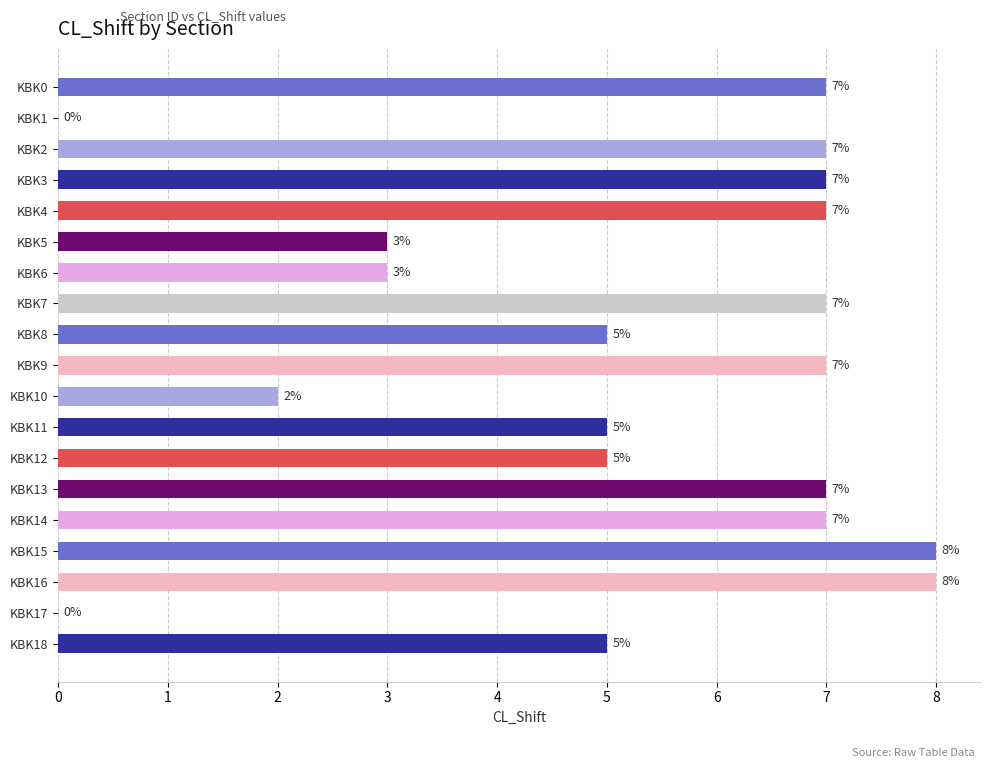

Reading top to bottom, transcribe all the data shown in this chart.

KBK0=7	KBK1=0	KBK2=7	KBK3=7	KBK4=7	KBK5=3	KBK6=3	KBK7=7	KBK8=5	KBK9=7	KBK10=2	KBK11=5	KBK12=5	KBK13=7	KBK14=7	KBK15=8	KBK16=8	KBK17=0	KBK18=5